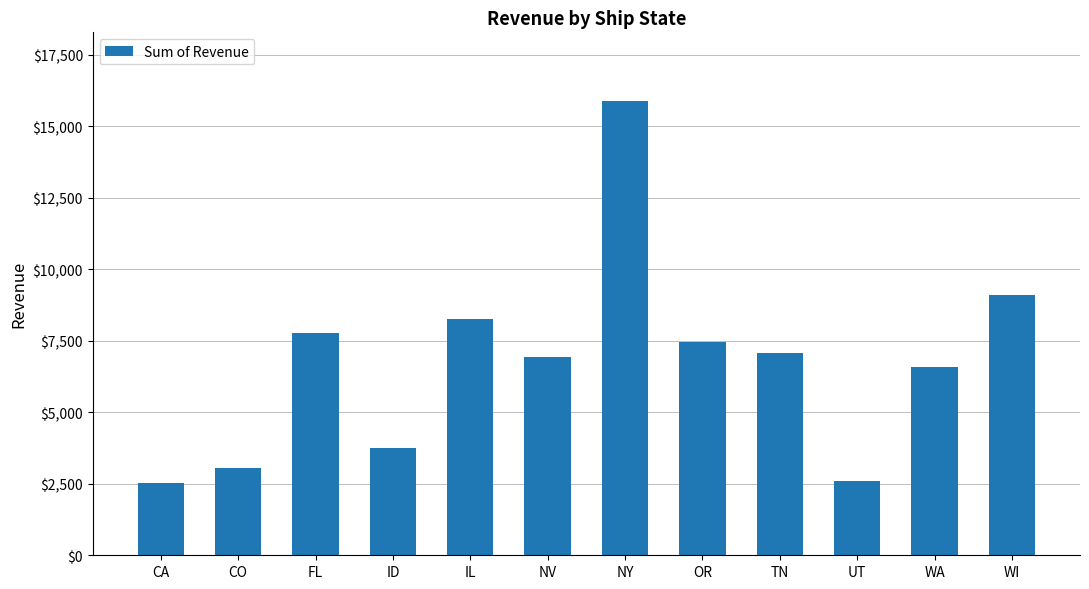

How many data points does each series have?

12